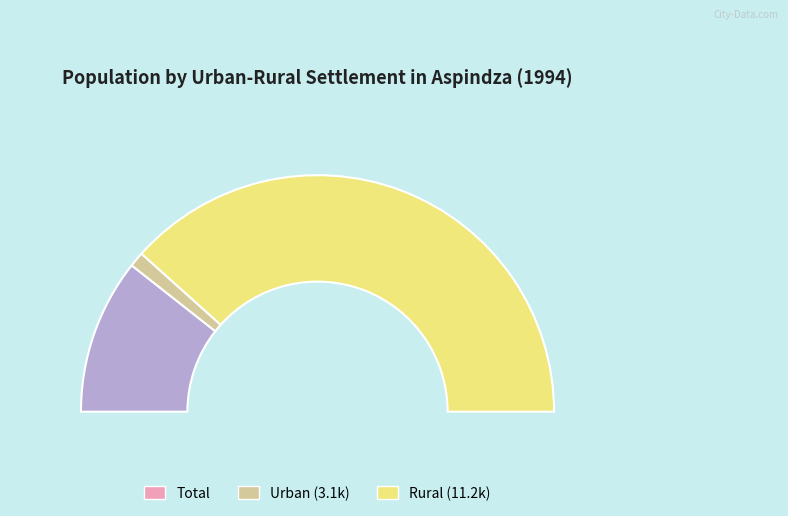

What percentage is NOT represented by Rural?

21.7%